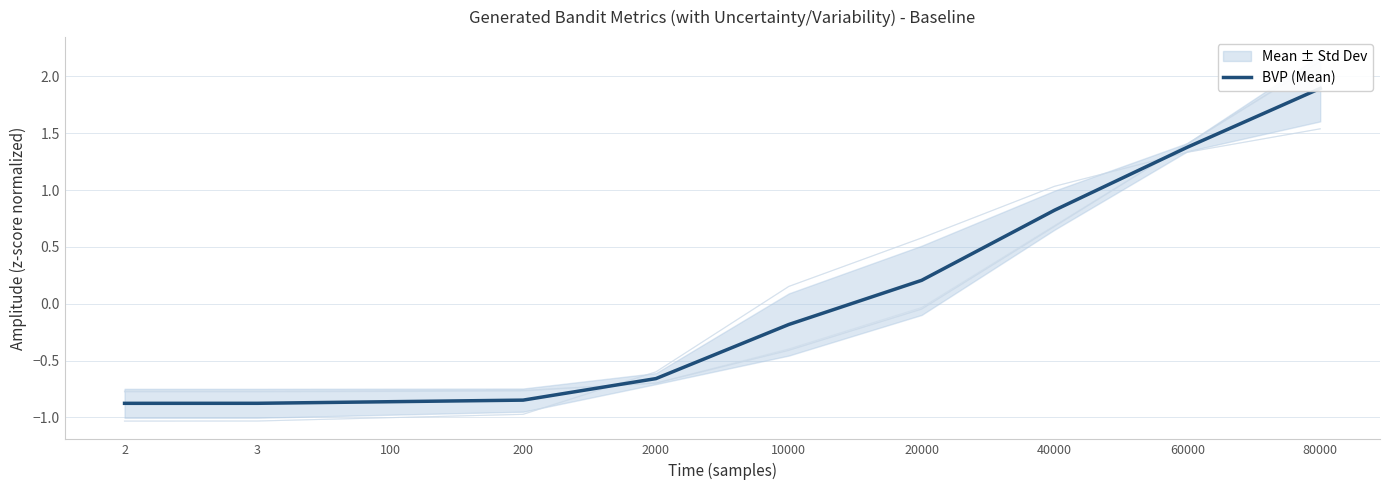

Count the number of data series in this chart.

1